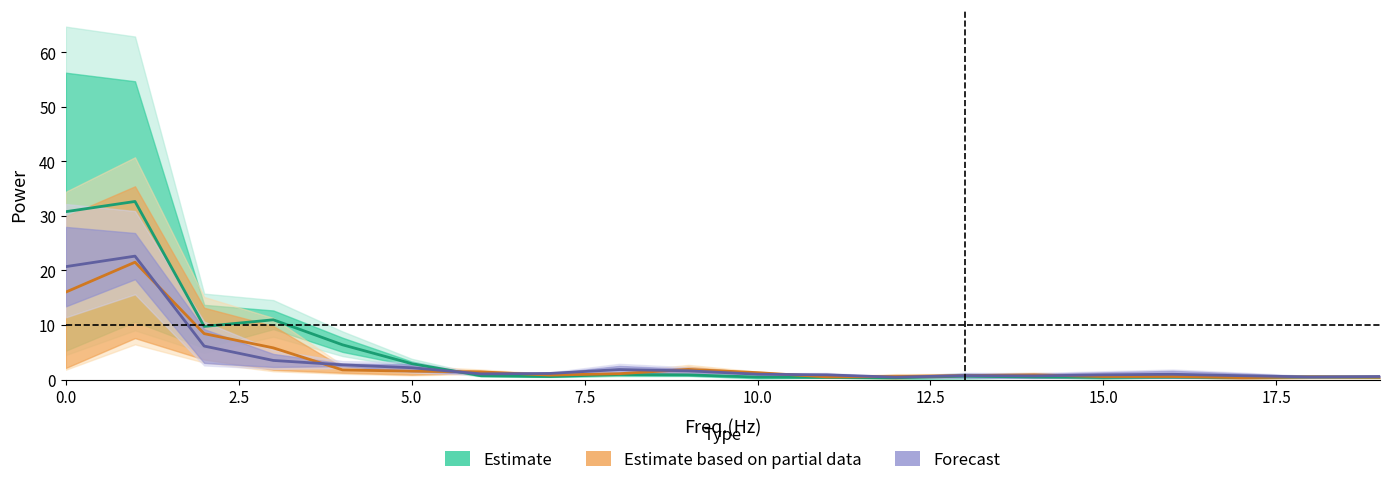

How many data points in Estimate based on partial data are above 1?

10